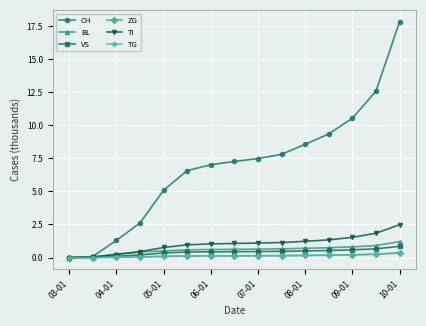

Which series has the largest range (max minus min)?

CH